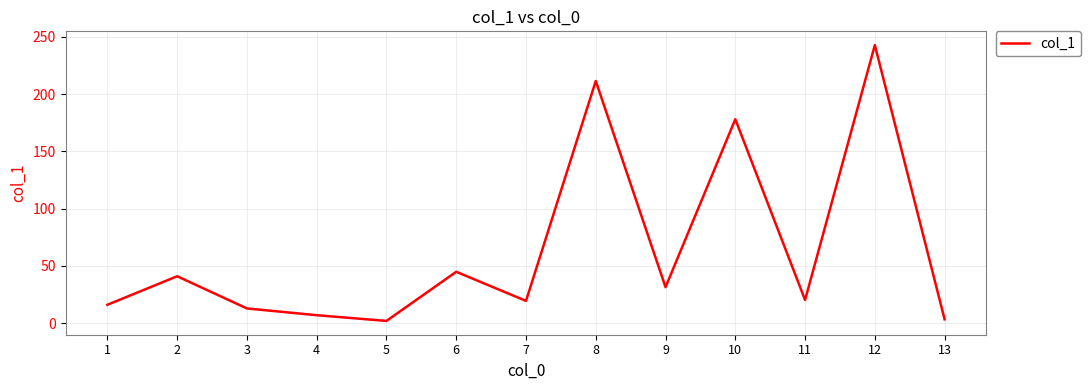

Is it true that the value at 9 is 31.5?

True